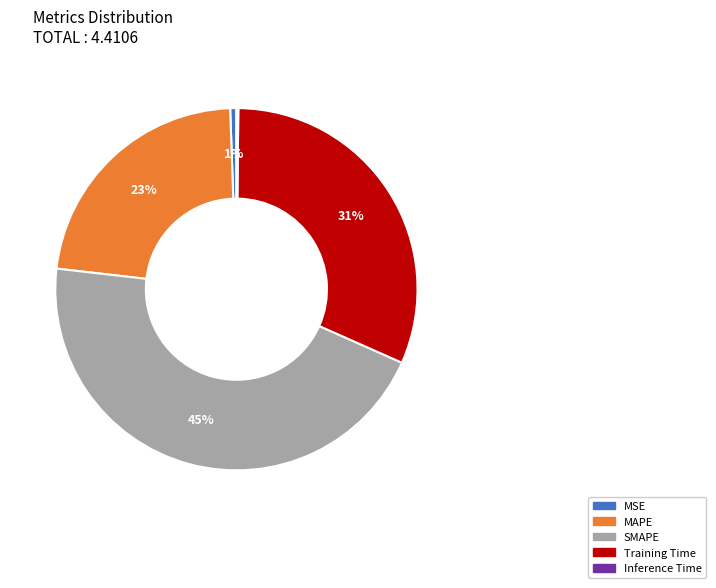

Do Training Time and MAPE together represent more than half of the pie?

Yes